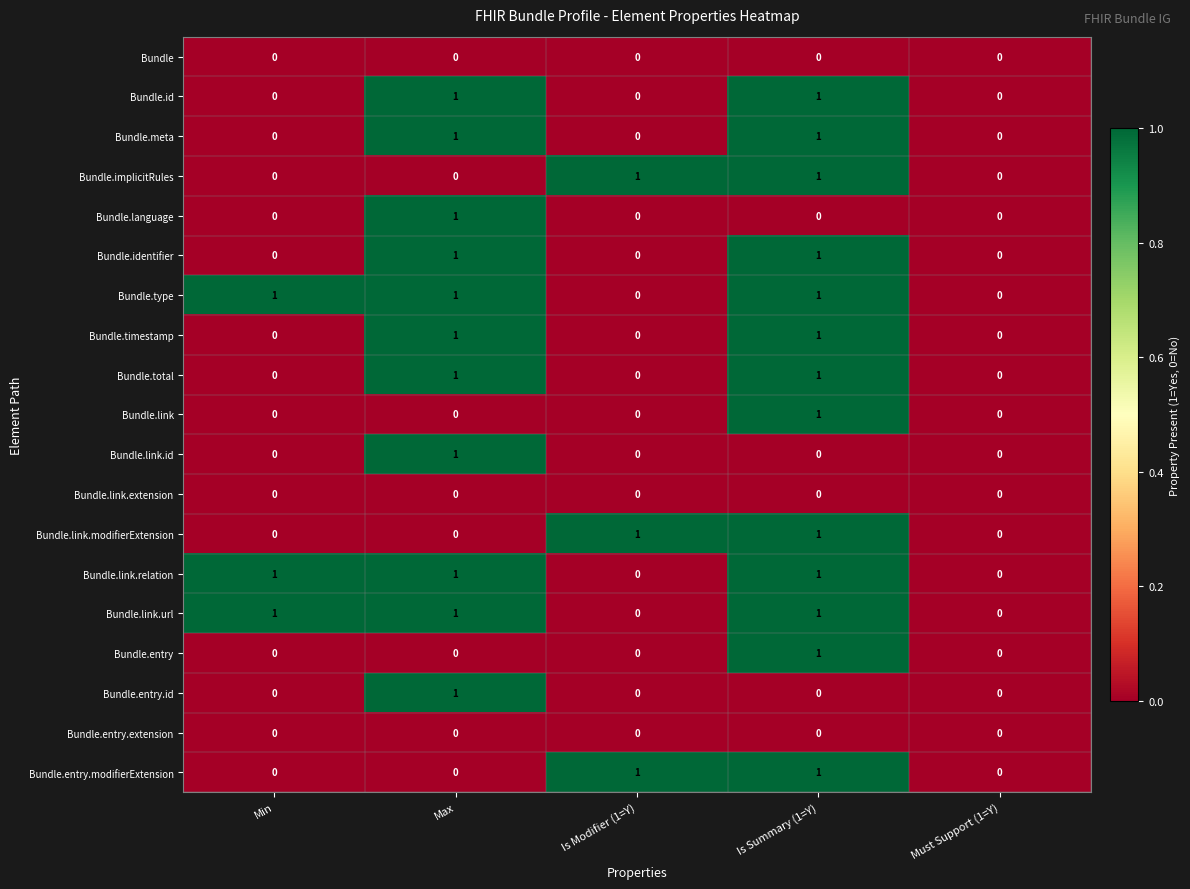

What is the difference between the highest and lowest values at Max?

1